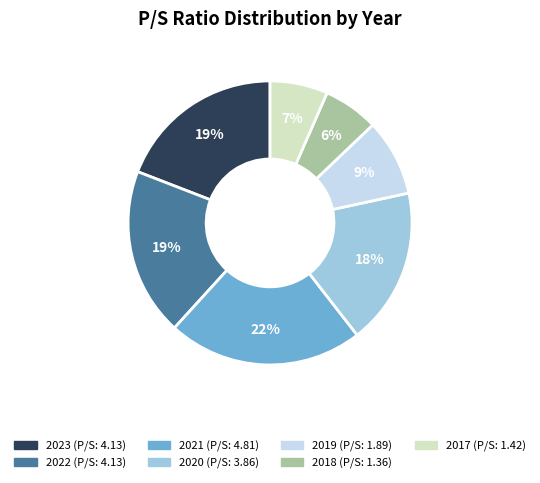

What percentage is the 2022 slice, to the nearest percent?

19%